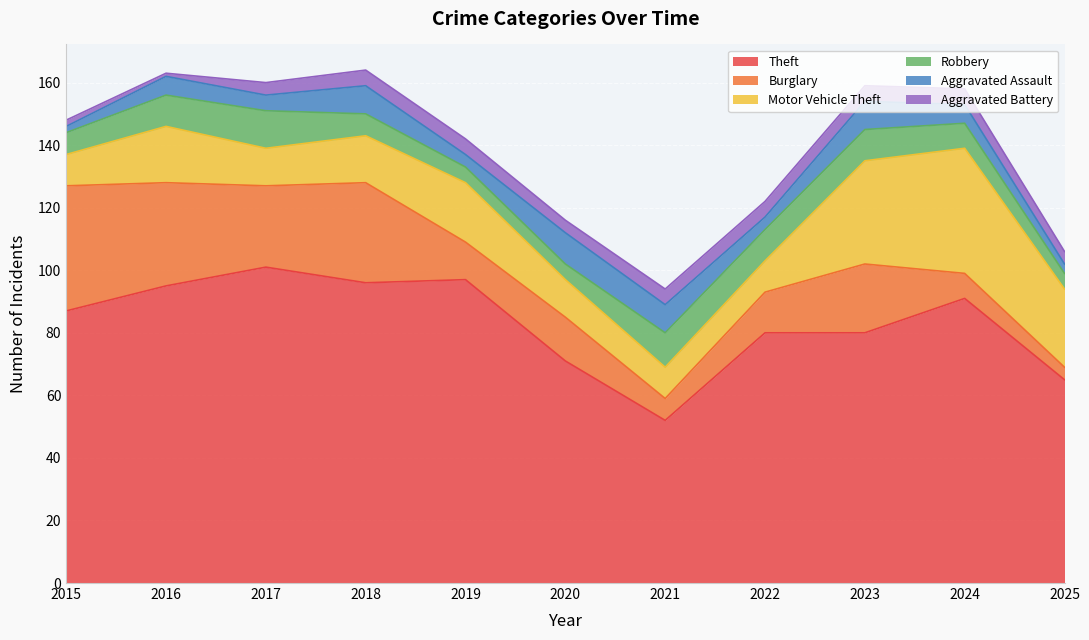

What is the difference between the maximum and second lowest values in the Burglary series?

33